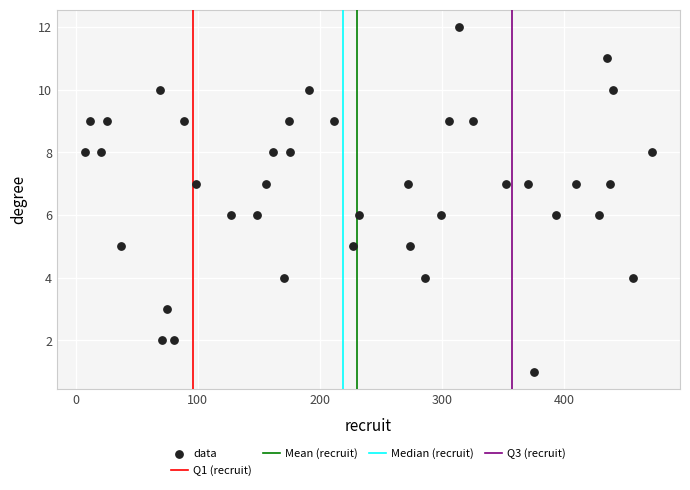

What is the range of Y values (max minus min)?

11